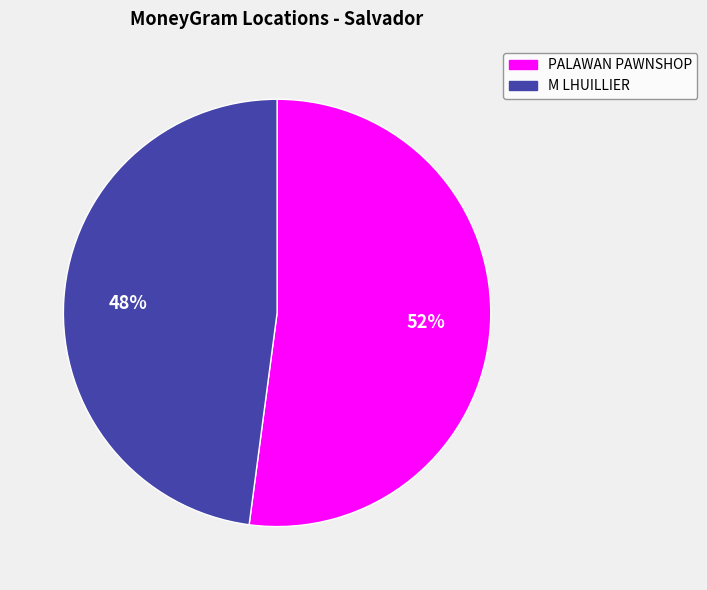

To the nearest percent, what is the average slice percentage?

50%